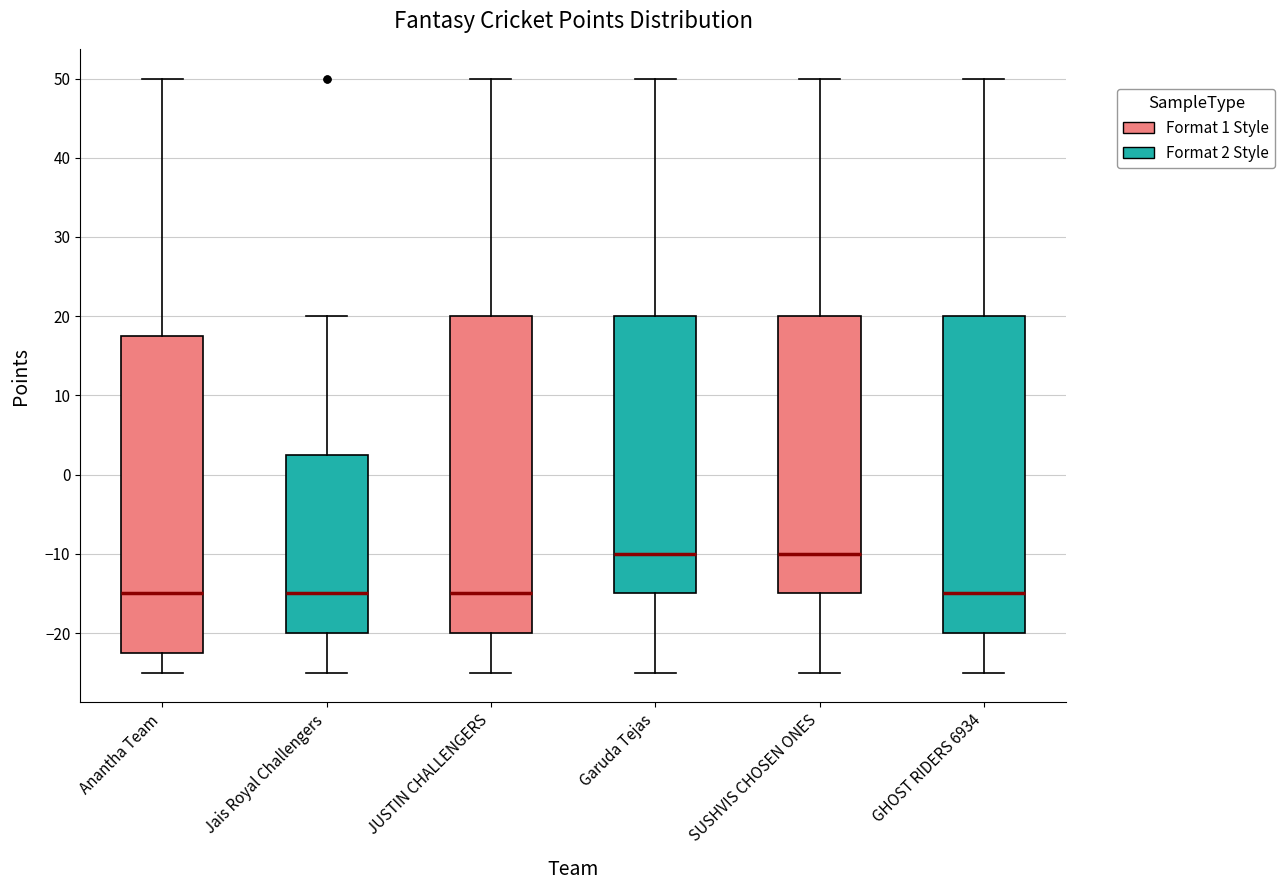

Reading left to right, read every box against the y-axis: the position of its median line, the range the box covers, and the ends of its whiskers. The values are not printed on the chart, so give them approximately, as read against the axis.

Anantha Team: median -15, box -22 to 18, whiskers -25 to 50
Jais Royal Challengers: median -15, box -20 to 3, whiskers -25 to 20
JUSTIN CHALLENGERS: median -15, box -20 to 20, whiskers -25 to 50
Garuda Tejas: median -10, box -15 to 20, whiskers -25 to 50
SUSHVIS CHOSEN ONES: median -10, box -15 to 20, whiskers -25 to 50
GHOST RIDERS 6934: median -15, box -20 to 20, whiskers -25 to 50